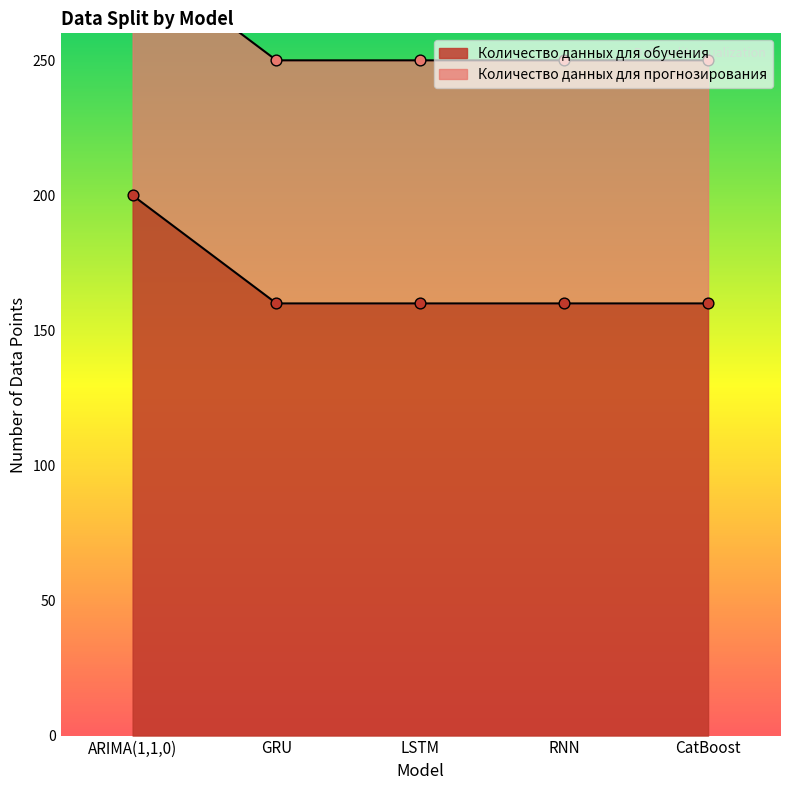

Between RNN and CatBoost, which is larger?

RNN